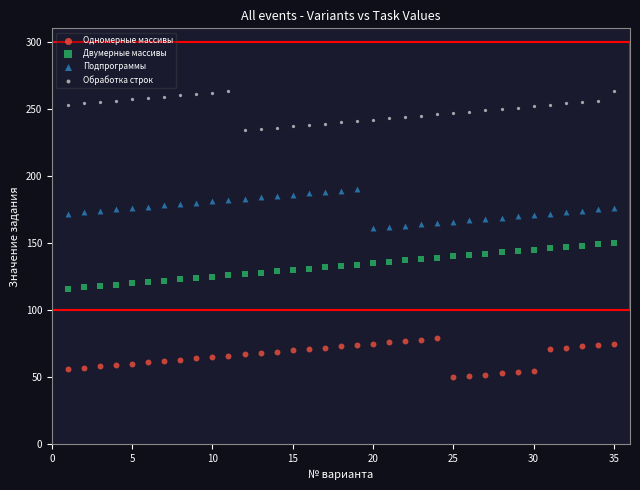

What are all the series names shown in the legend?

Одномерные массивы, Двумерные массивы, Подпрограммы, Обработка строк